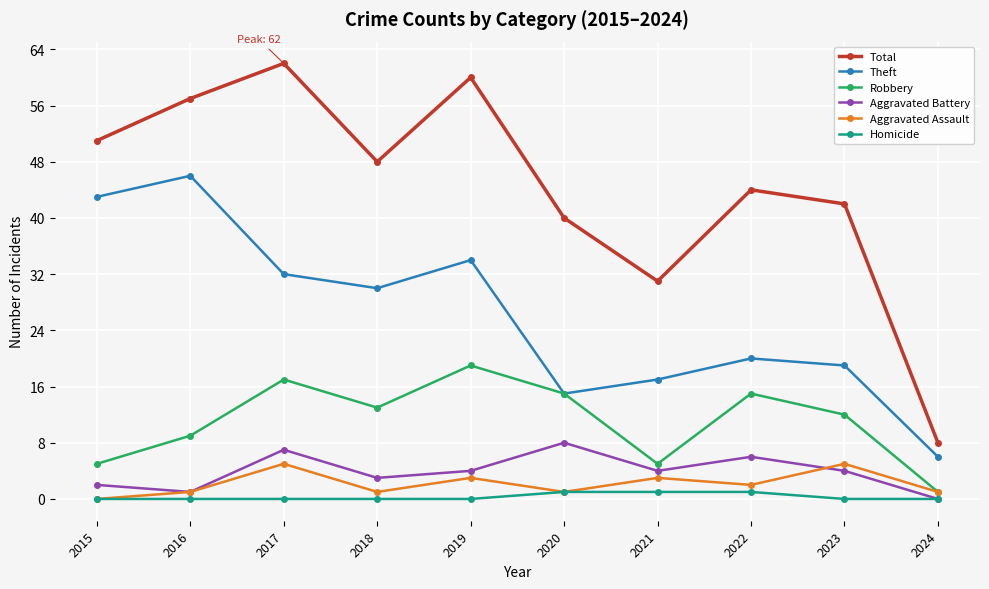

Reading left to right, extract all data points from this chart.

Total: 51	57	62	48	60	40	31	44	42	8
Theft: 43	46	32	30	34	15	17	20	19	6
Robbery: 5	9	17	13	19	15	5	15	12	1
Aggravated Battery: 2	1	7	3	4	8	4	6	4	0
Aggravated Assault: 0	1	5	1	3	1	3	2	5	1
Homicide: 0	0	0	0	0	1	1	1	0	0